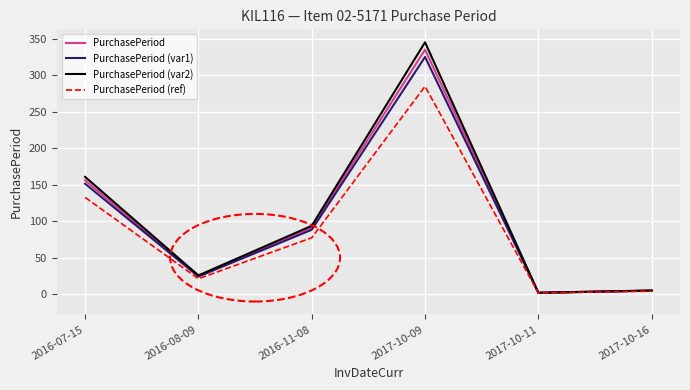

What is the spread (max minus min) of values at 2017-10-09?

60.3